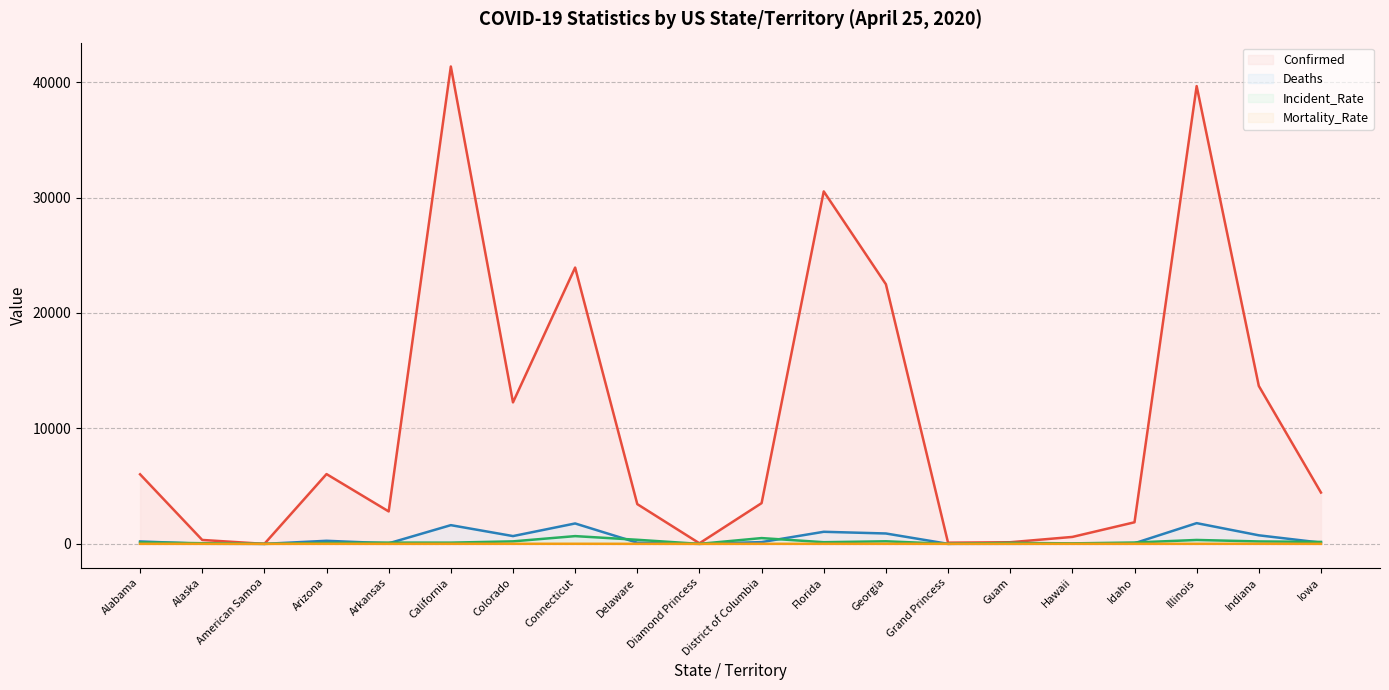

Reading left to right, extract all data points from this chart.

Confirmed (line): Alabama=6026.0	Alaska=339.0	American Samoa=0.0	Arizona=6045.0	Arkansas=2810.0	California=41355.0	Colorado=12256.0	Connecticut=23936.0	Delaware=3442.0	Diamond Princess=49.0	District of Columbia=3528.0	Florida=30533.0	Georgia=22491.0	Grand Princess=103.0	Guam=141.0	Hawaii=601.0	Idaho=1870.0	Illinois=39658.0	Indiana=13681.0	Iowa=4445.0
Deaths (line): Alabama=209.0	Alaska=9.0	American Samoa=0.0	Arizona=266.0	Arkansas=47.0	California=1621.0	Colorado=674.0	Connecticut=1767.0	Delaware=100.0	Diamond Princess=0.0	District of Columbia=153.0	Florida=1046.0	Georgia=899.0	Grand Princess=3.0	Guam=5.0	Hawaii=13.0	Idaho=54.0	Illinois=1795.0	Indiana=741.0	Iowa=107.0
Incident_Rate (line): Alabama=128.5	Alaska=56.7	American Samoa=0.0	Arizona=83.0	Arkansas=108.5	California=105.5	Colorado=216.3	Connecticut=671.4	Delaware=353.5	Diamond Princess=0.0	District of Columbia=499.9	Florida=143.8	Georgia=221.8	Grand Princess=0.0	Guam=85.9	Hawaii=42.5	Idaho=116.1	Illinois=337.9	Indiana=209.1	Iowa=169.6
Mortality_Rate (line): Alabama=3.5	Alaska=2.6	American Samoa=0.0	Arizona=4.4	Arkansas=1.7	California=3.9	Colorado=5.5	Connecticut=7.4	Delaware=2.9	Diamond Princess=0.0	District of Columbia=4.3	Florida=3.4	Georgia=4.0	Grand Princess=2.9	Guam=3.5	Hawaii=2.2	Idaho=2.9	Illinois=4.5	Indiana=5.4	Iowa=2.4